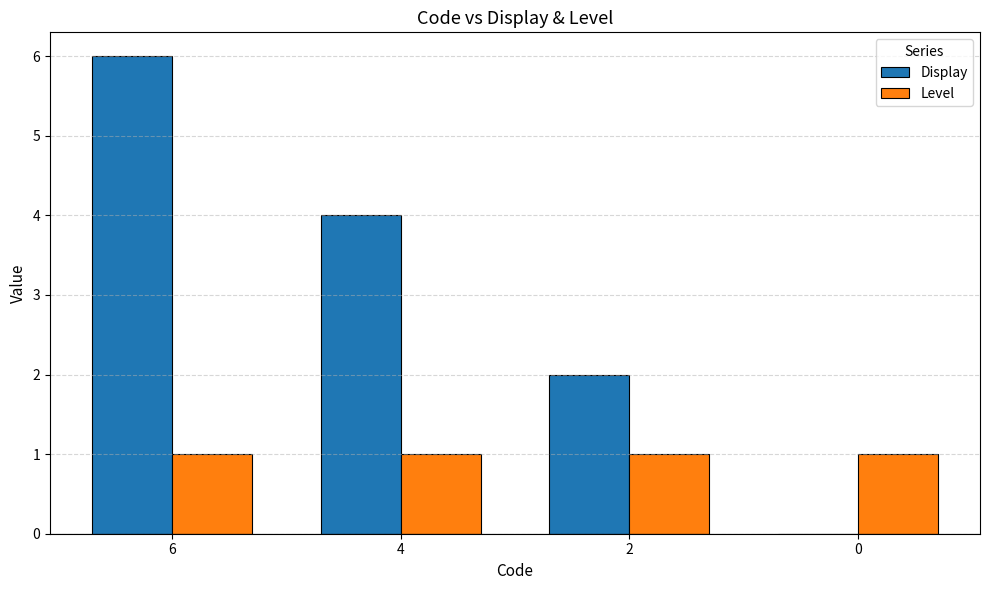

What is the spread (max minus min) of values at 0?

1